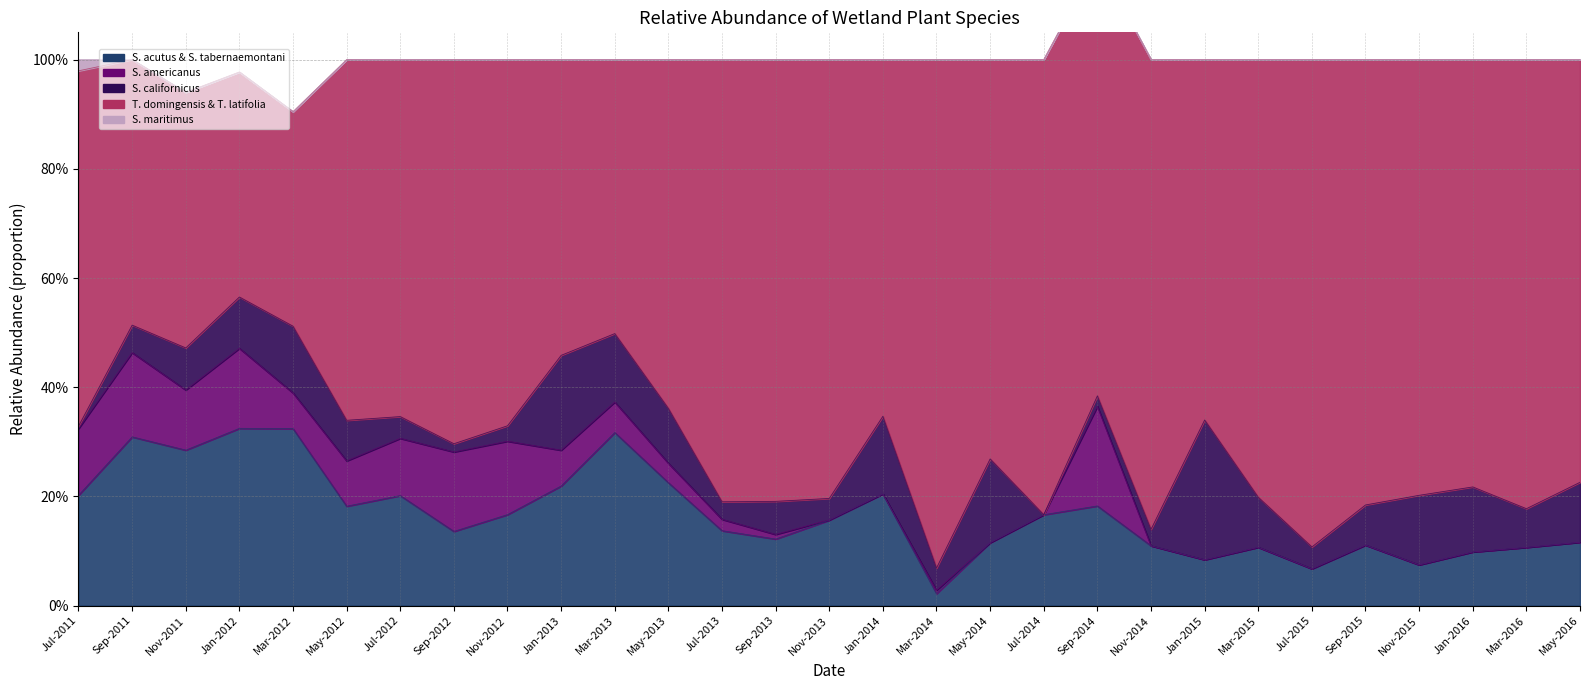

Count the number of data series in this chart.

5